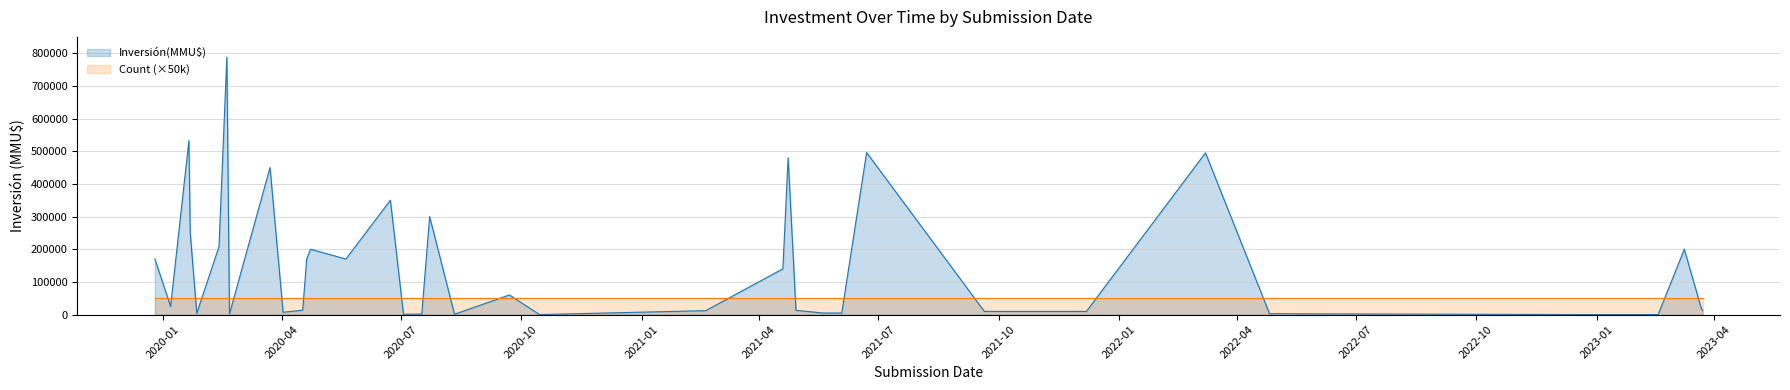

How many distinct data groups are displayed?

2